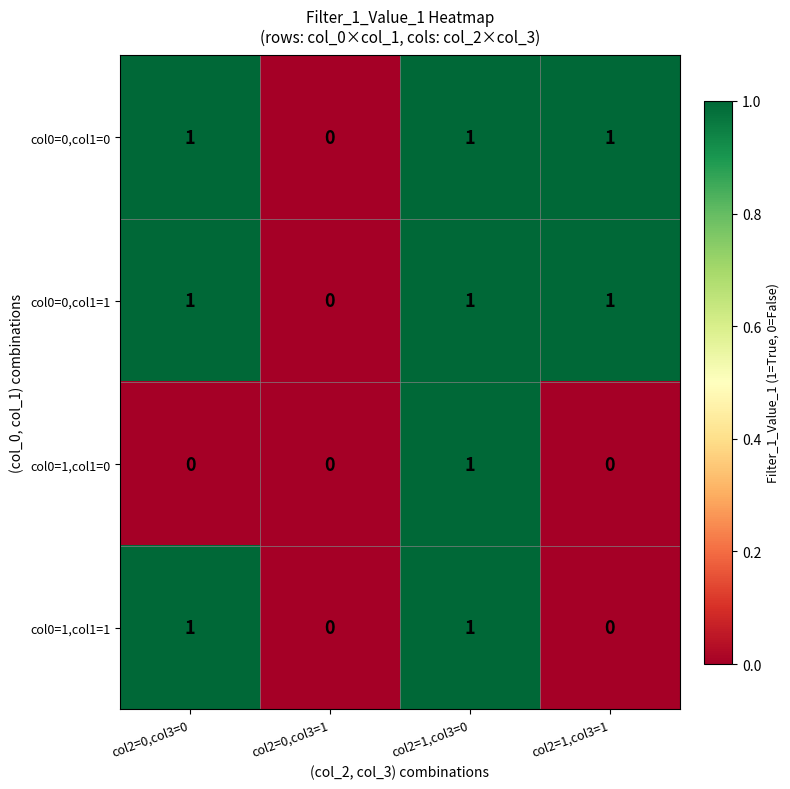

The col0=1,col1=0 series shows 0 at col2=0,col3=1. True or false?

True